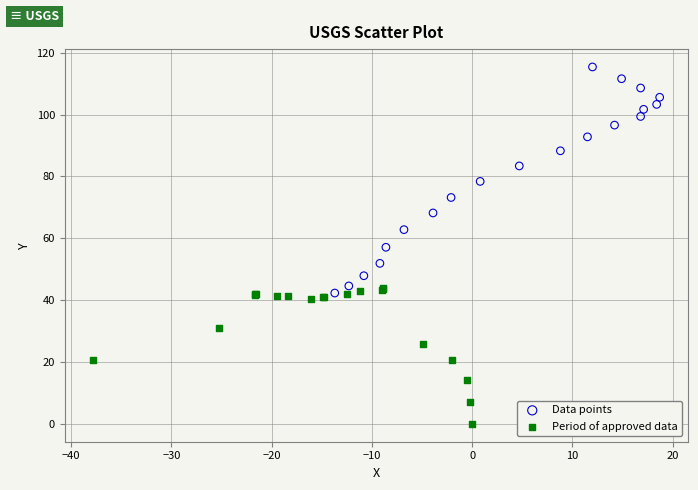

Which series contains the highest Y value?

Data points